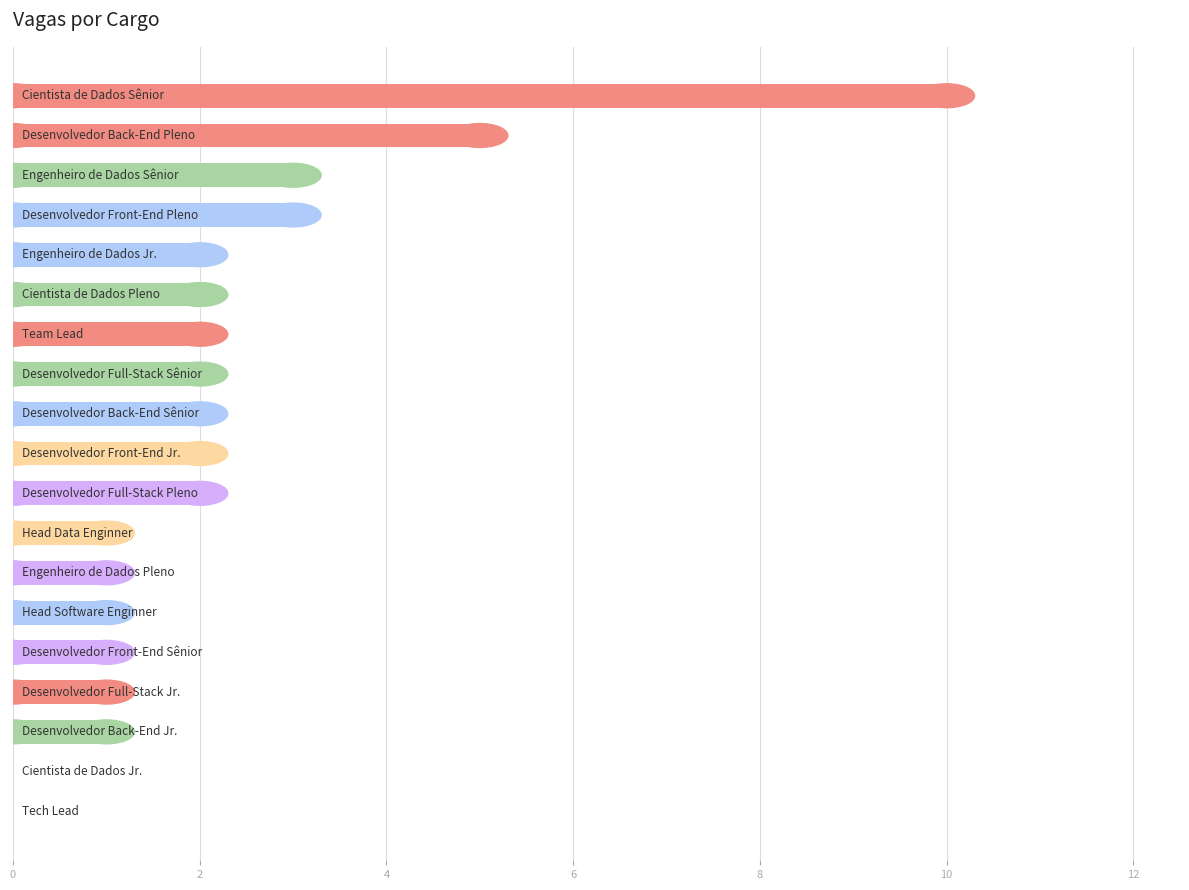

What is the maximum value shown in the chart?

10